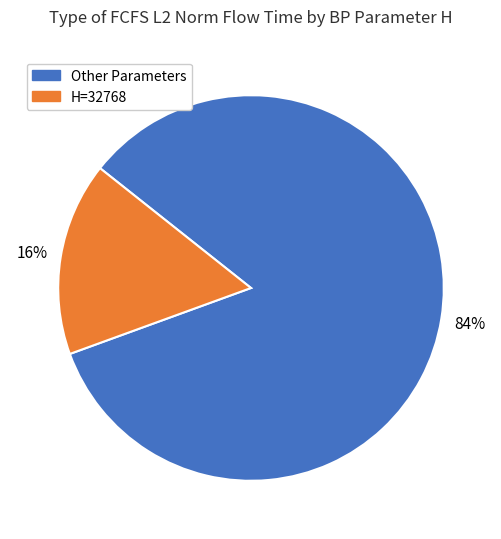

Do H=32768 and Other Parameters together represent more than half of the pie?

Yes